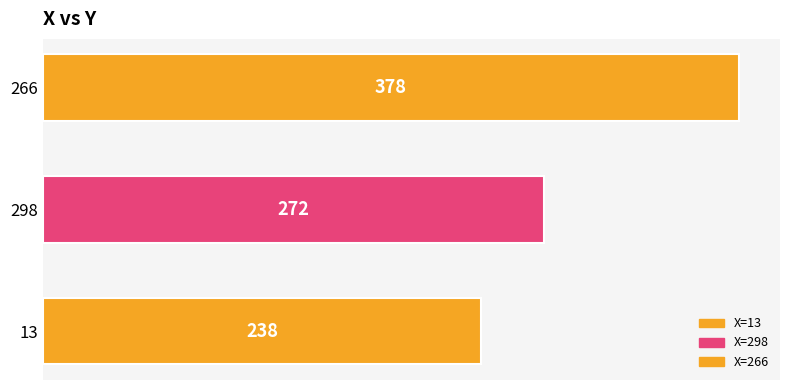

What is the difference between the maximum and minimum values?

140